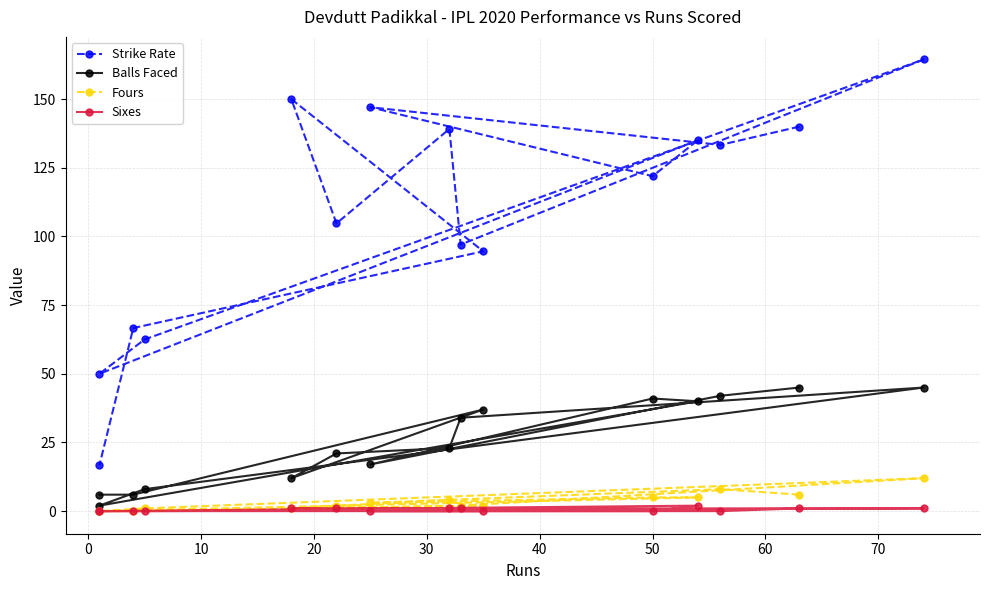

In Strike Rate, how many points are higher than both neighbors (excluding endpoints)?

5